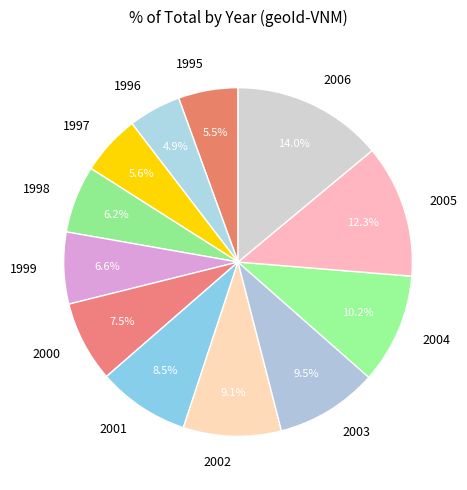

The 1998 slice represents 6% of the pie. True or false?

True